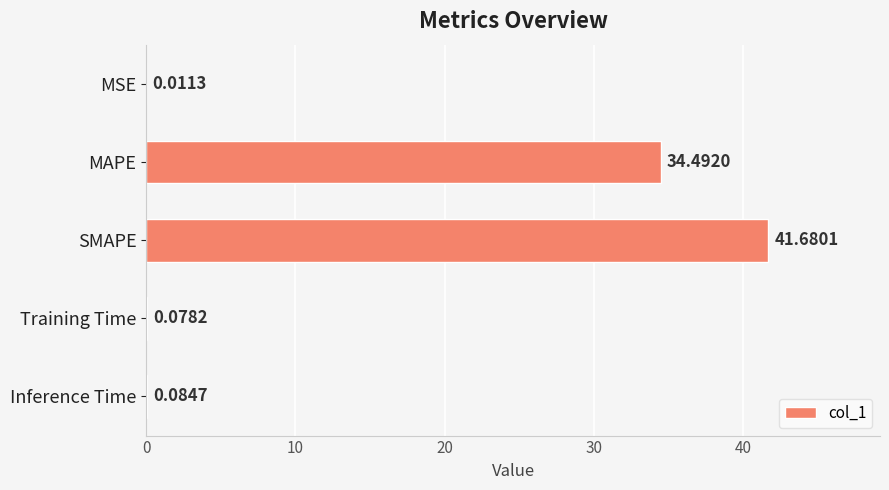

What is the sum of all values?

76.3